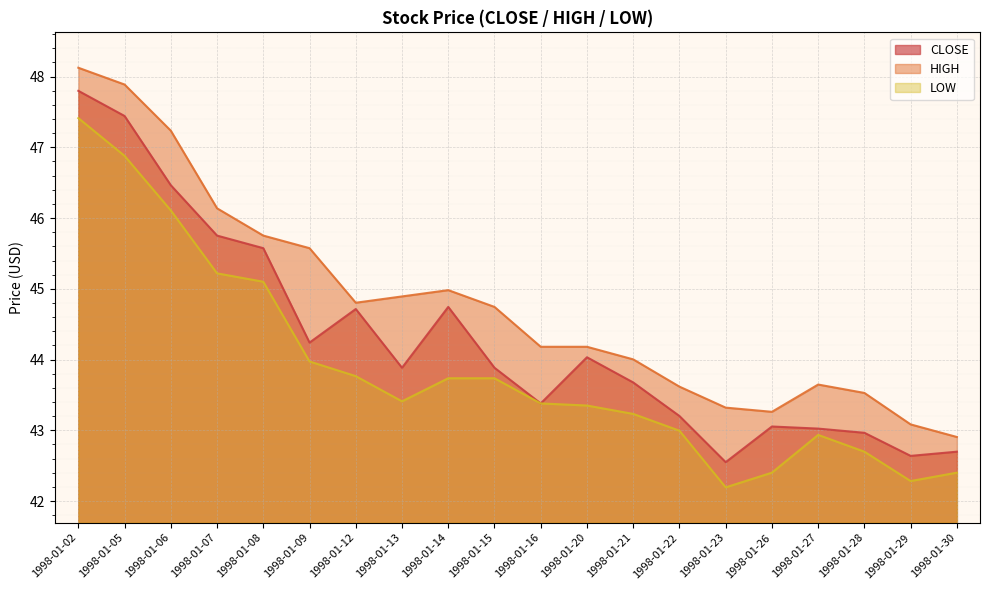

Which has a higher value, 1998-01-20 or 1998-01-30?

1998-01-20